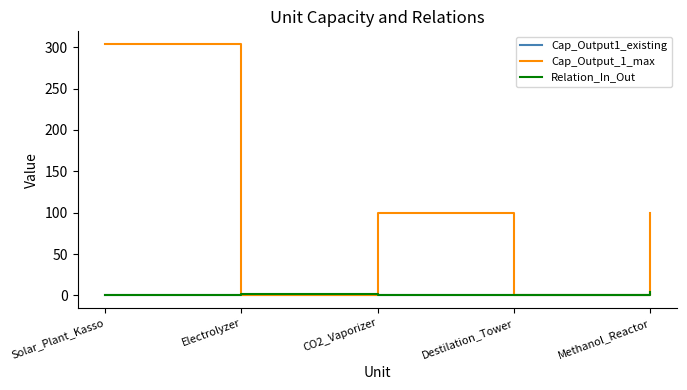

True or false: Cap_Output_1_max has a value of 192 at Electrolyzer.

False